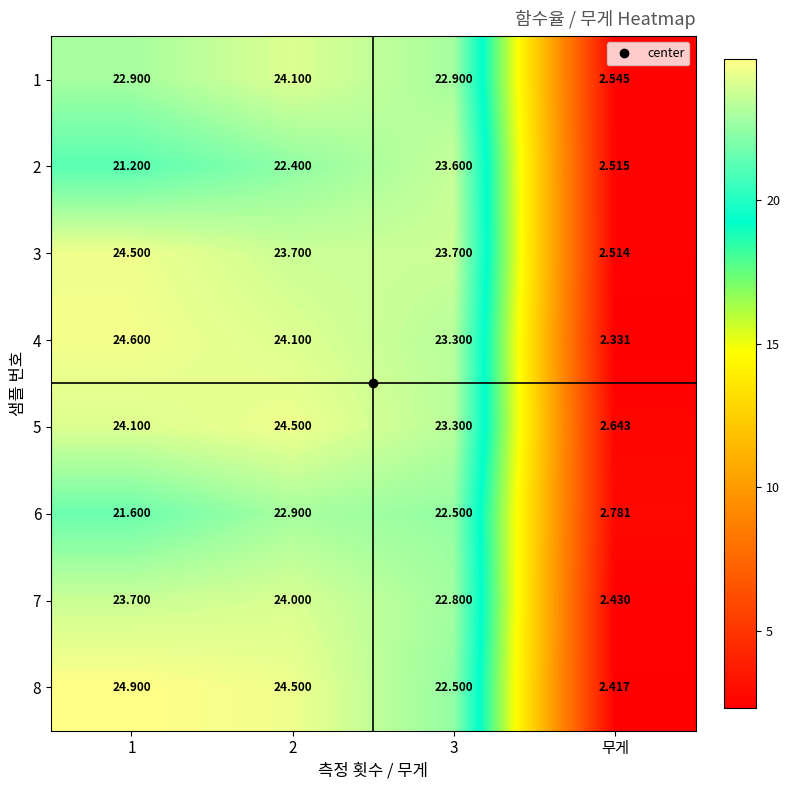

How many data points in 8 are above 24?

2